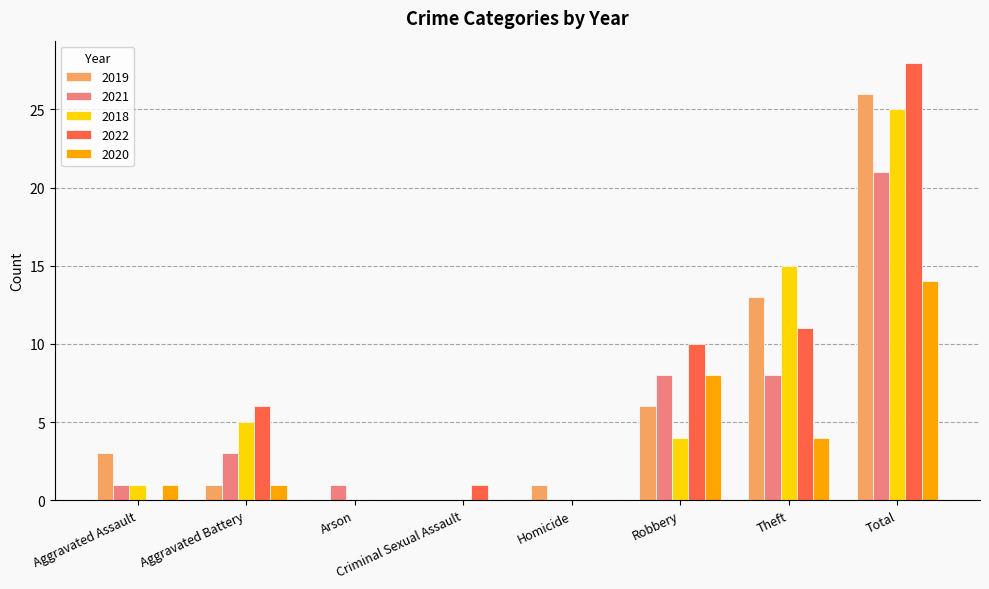

Which series has the largest total across all categories?

2022